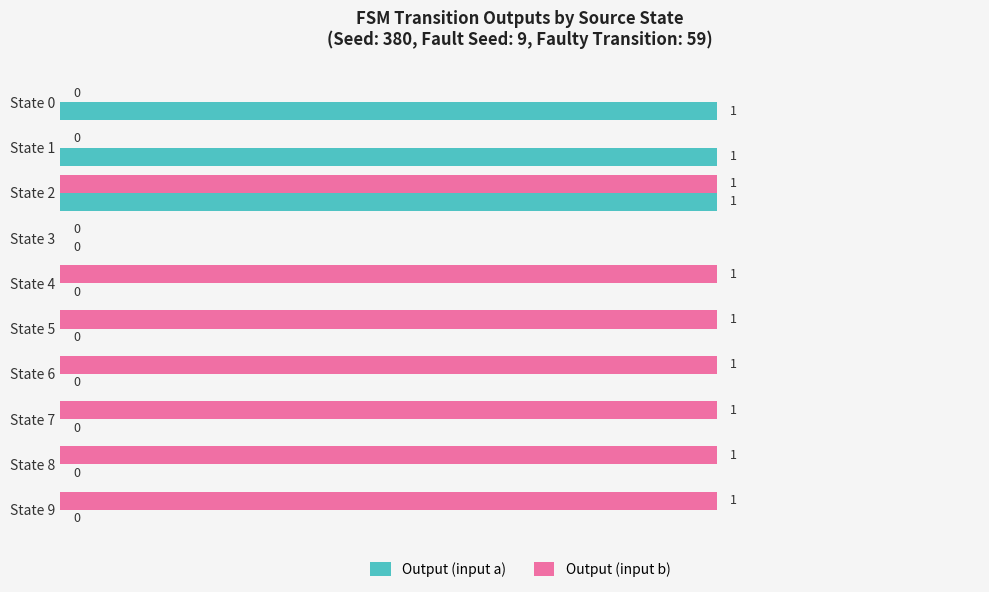

Which series has the largest total across all categories?

Output (input b)